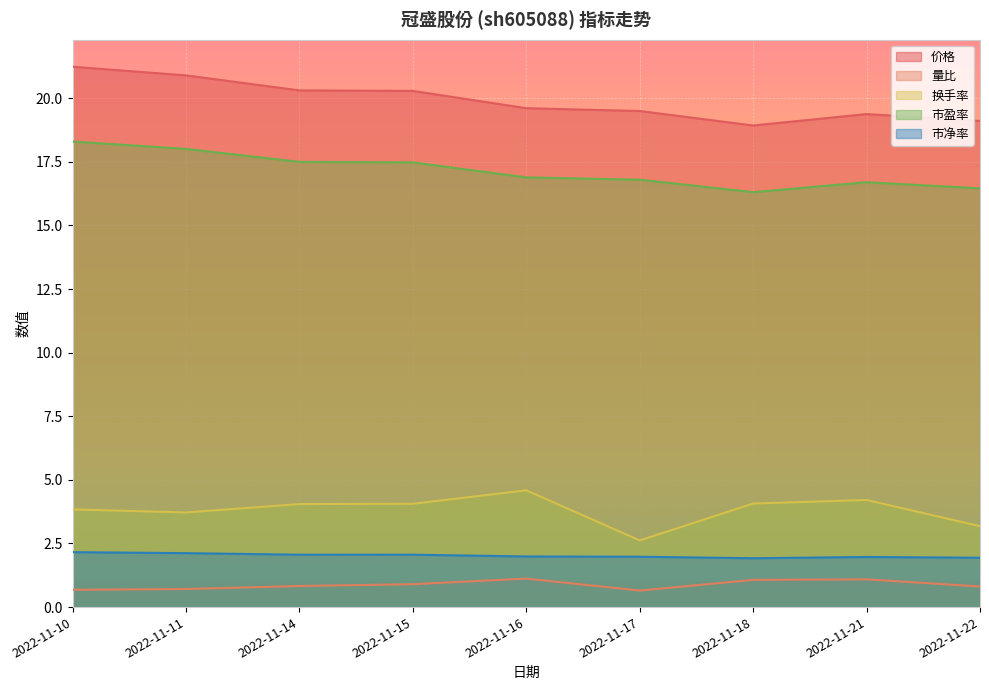

What is the value of the 量比 point at the 9th from the left?

0.8